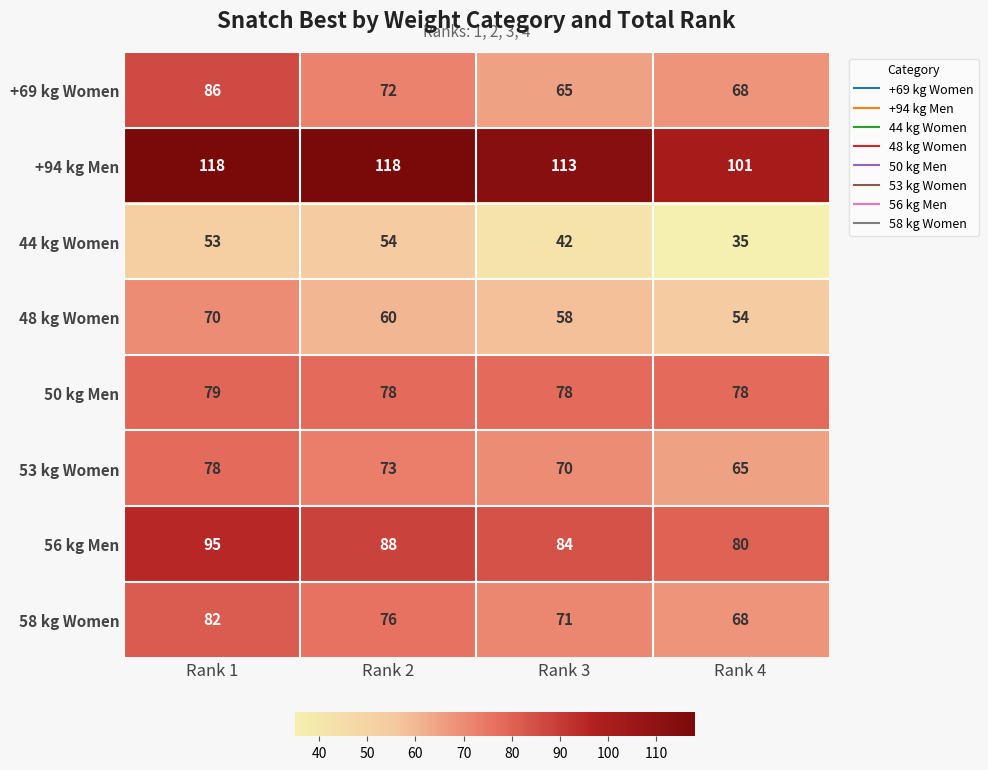

Which category has the lowest value across all series?

Rank 4